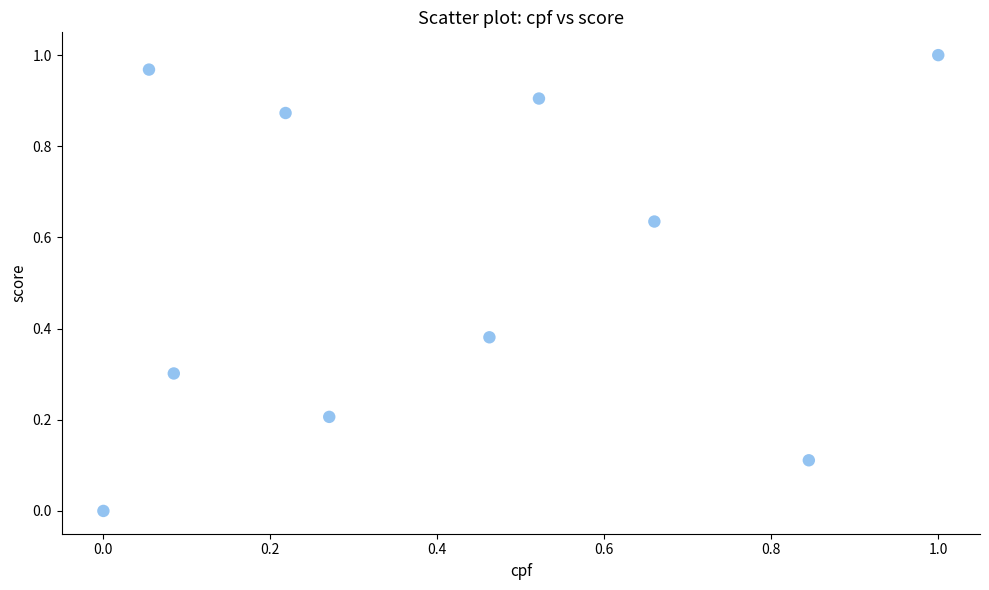

What is the average Y value?

0.5